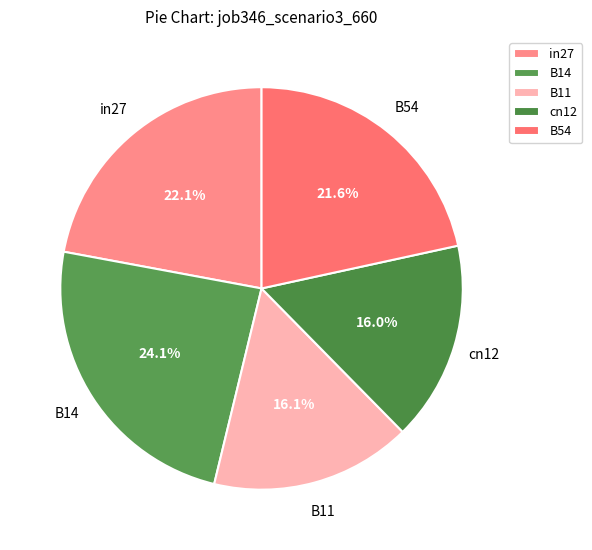

Does B14 account for over 50% of the chart?

No